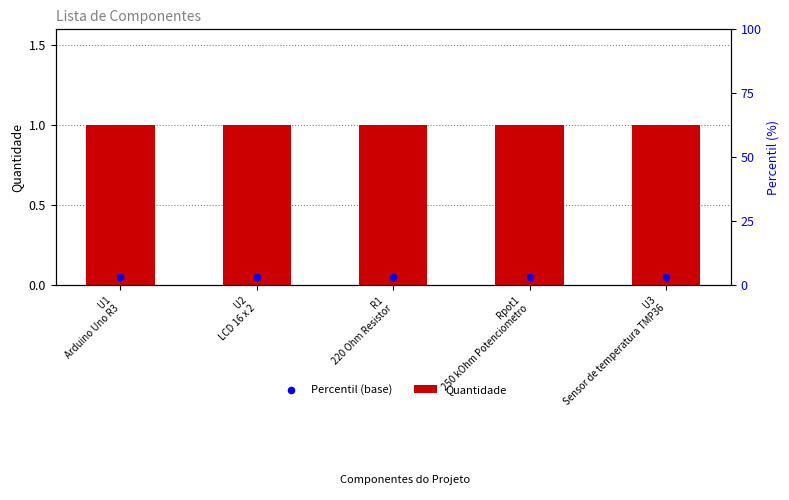

What are all the series names shown in the legend?

Quantidade, Percentil (base)